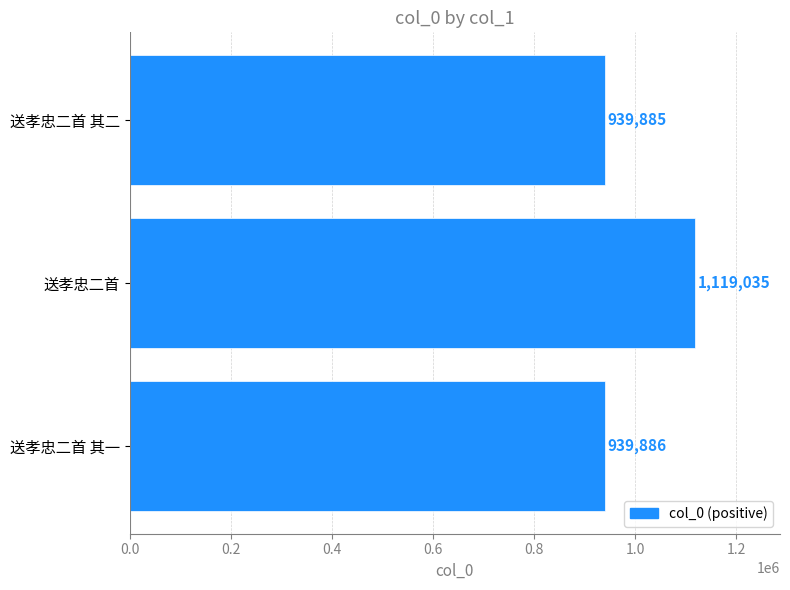

What is the ratio of the value at 送孝忠二首 其一 to the value at 送孝忠二首 其二?

1.0